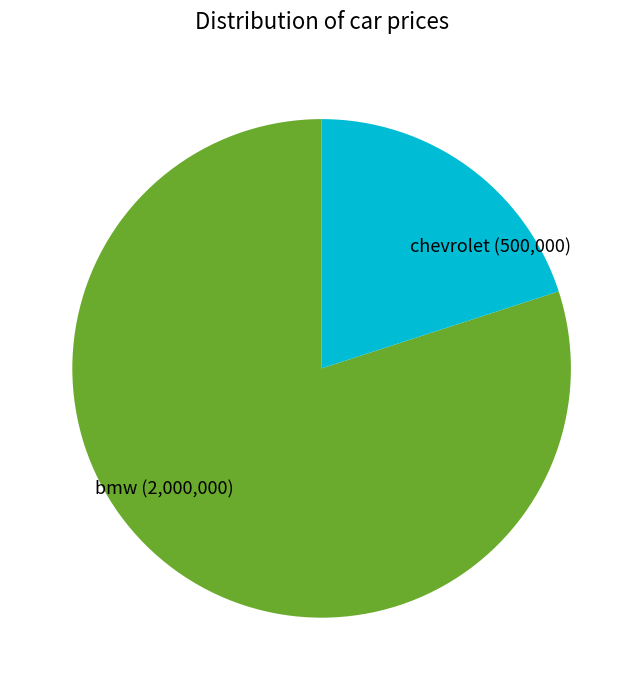

Do bmw (2,000,000) and chevrolet (500,000) together represent more than half of the pie?

Yes